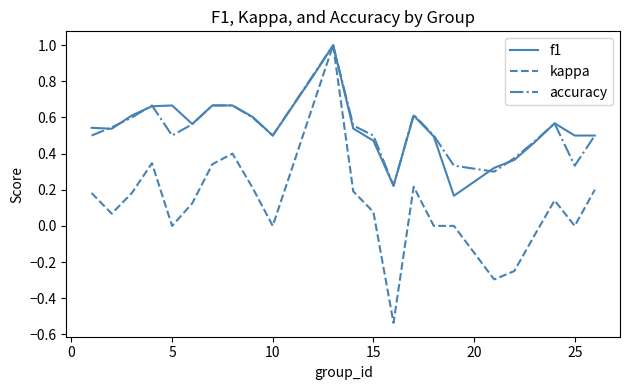

What is the highest value of the f1 series?

1.0